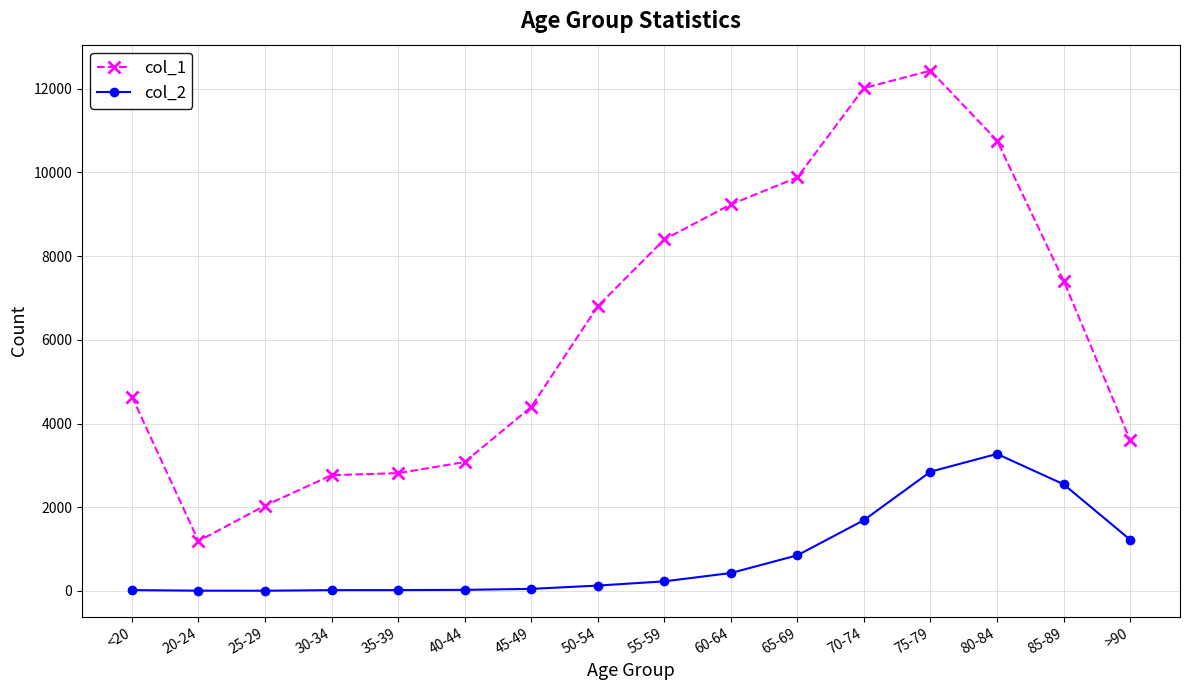

Does the chart have visible grid lines?

Yes